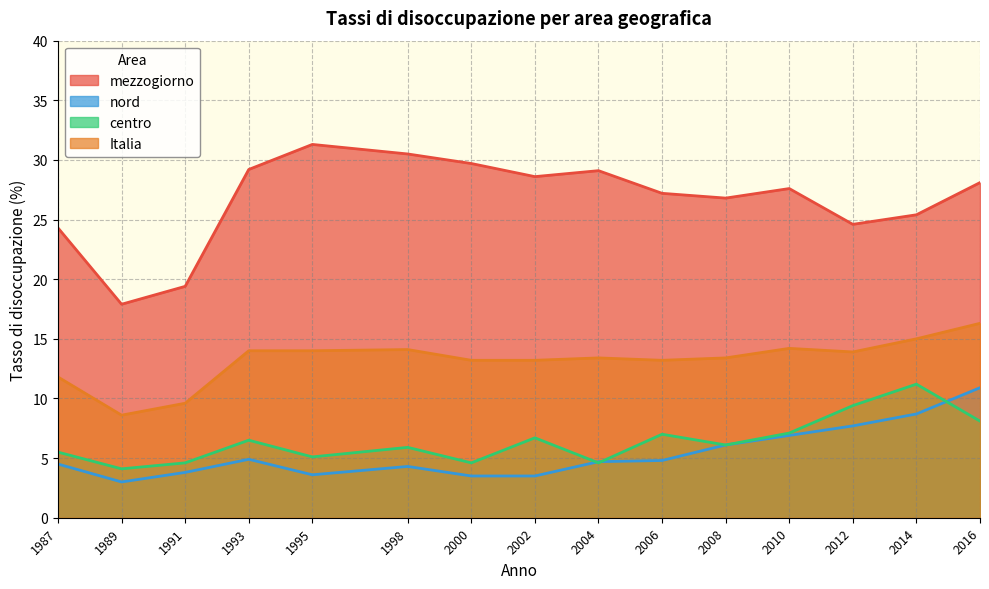

Reading right to left, list all the values displayed in this chart.

mezzogiorno: 2016=28.1	2014=25.4	2012=24.6	2010=27.6	2008=26.8	2006=27.2	2004=29.1	2002=28.6	2000=29.7	1998=30.5	1995=31.3	1993=29.2	1991=19.4	1989=17.9	1987=24.3
nord: 2016=10.9	2014=8.7	2012=7.7	2010=6.9	2008=6.1	2006=4.8	2004=4.7	2002=3.5	2000=3.5	1998=4.3	1995=3.6	1993=4.9	1991=3.8	1989=3.0	1987=4.5
centro: 2016=8.1	2014=11.2	2012=9.4	2010=7.1	2008=6.1	2006=7.0	2004=4.6	2002=6.7	2000=4.6	1998=5.9	1995=5.1	1993=6.5	1991=4.6	1989=4.1	1987=5.5
Italia: 2016=16.3	2014=15.0	2012=13.9	2010=14.2	2008=13.4	2006=13.2	2004=13.4	2002=13.2	2000=13.2	1998=14.1	1995=14.0	1993=14.0	1991=9.6	1989=8.6	1987=11.8